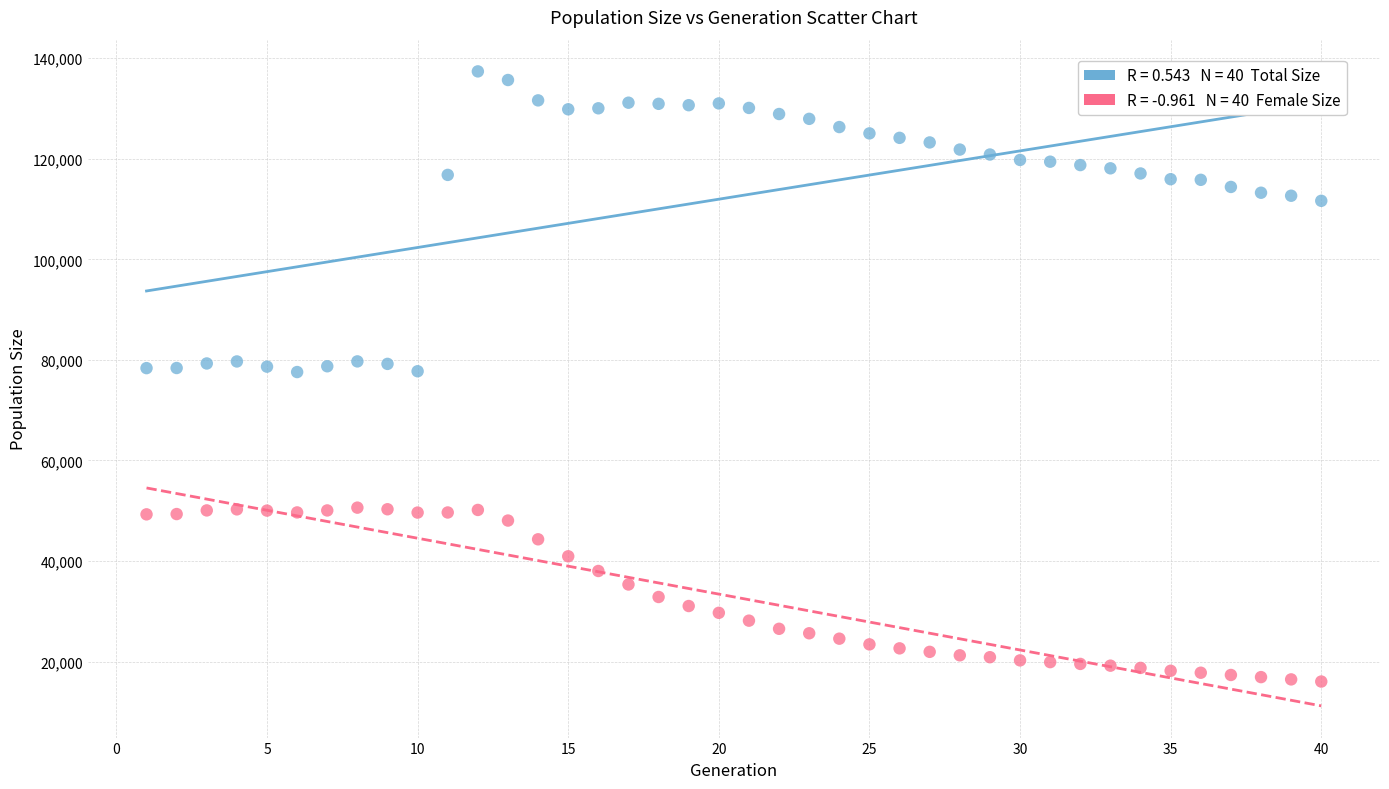

Across all data points, what is the range of Y values (max minus min)?

121369